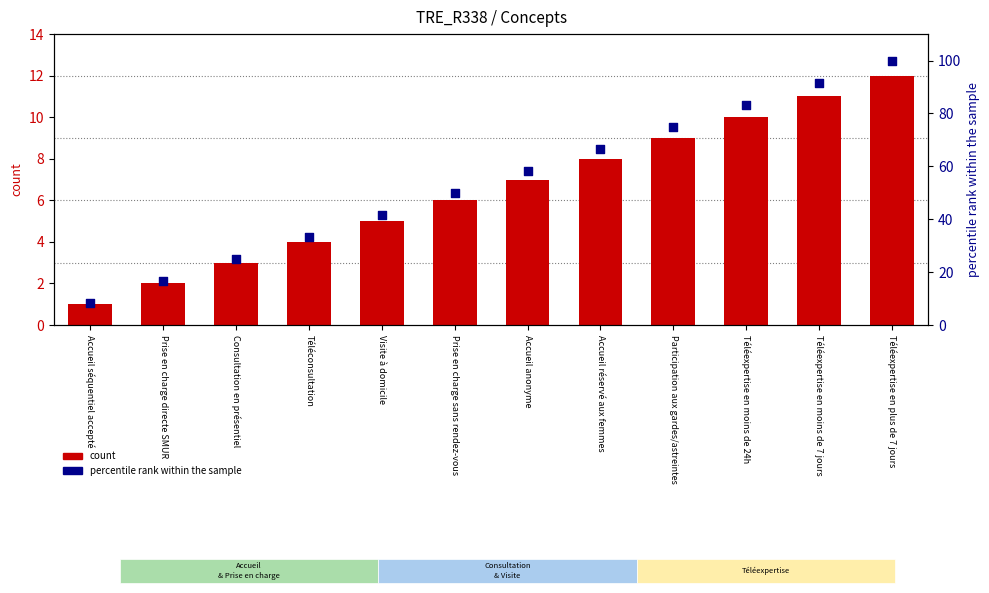

What are all the series names shown in the legend?

count, percentile rank within the sample